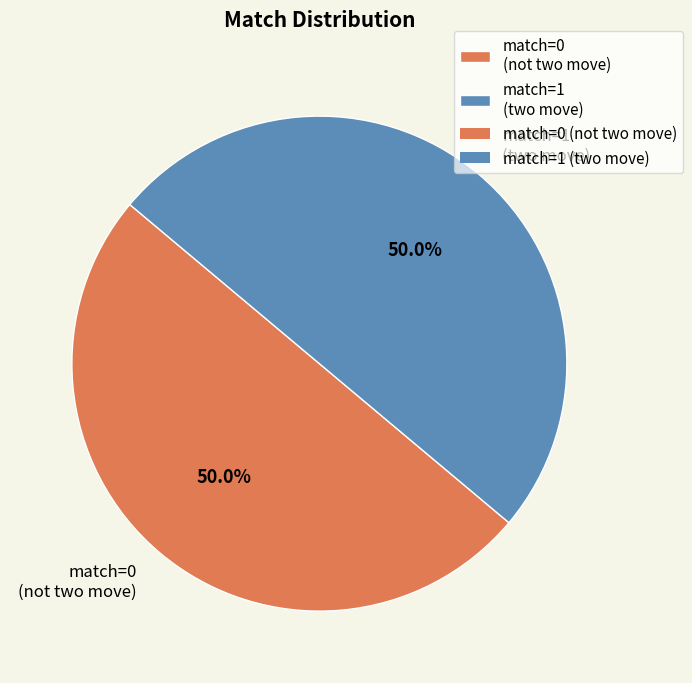

How much of the chart is everything except match=0 (not two move)?

50.0%